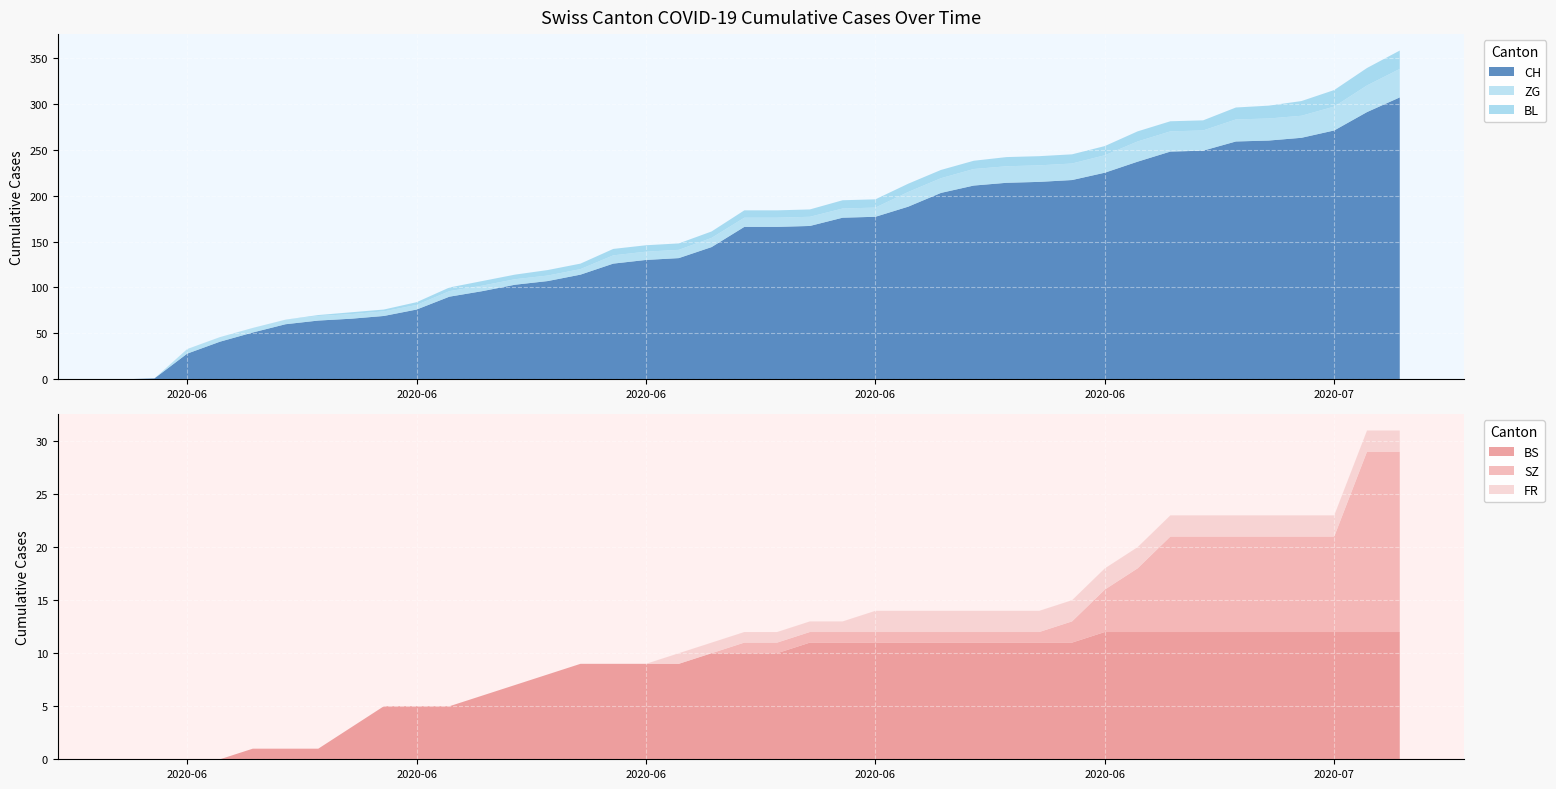

Reading right to left, transcribe all the data shown in this chart.

CH: 39=307	38=291	37=271	36=263	35=260	34=259	33=249	32=248	31=237	30=225	29=217	28=215	27=214	26=211	25=203	24=188	23=177	22=176	21=167	20=166	19=166	18=144	17=132	16=130	15=126	14=114	13=107	12=103	11=96	10=90	9=76	8=69	7=66	6=64	5=60	4=51	3=41	2=28	1=1	0=0
BS: 39=12	38=12	37=12	36=12	35=12	34=12	33=12	32=12	31=12	30=12	29=11	28=11	27=11	26=11	25=11	24=11	23=11	22=11	21=11	20=10	19=10	18=10	17=9	16=9	15=9	14=9	13=8	12=7	11=6	10=5	9=5	8=5	7=3	6=1	5=1	4=1	3=0	2=0	1=0	0=0
SZ: 39=17	38=17	37=9	36=9	35=9	34=9	33=9	32=9	31=6	30=4	29=2	28=1	27=1	26=1	25=1	24=1	23=1	22=1	21=1	20=1	19=1	18=0	17=0	16=0	15=0	14=0	13=0	12=0	11=0	10=0	9=0	8=0	7=0	6=0	5=0	4=0	3=0	2=0	1=0	0=0
BL: 39=20	38=19	37=18	36=16	35=14	34=13	33=11	32=11	31=11	30=10	29=10	28=10	27=10	26=9	25=9	24=9	23=9	22=9	21=8	20=8	19=8	18=7	17=7	16=7	15=7	14=6	13=6	12=5	11=5	10=4	9=3	8=2	7=2	6=1	5=0	4=0	3=0	2=0	1=0	0=0
ZG: 39=31	38=29	37=26	36=24	35=24	34=24	33=22	32=22	31=22	30=19	29=18	28=18	27=18	26=18	25=16	24=16	23=10	22=10	21=10	20=10	19=10	18=10	17=9	16=9	15=9	14=6	13=6	12=6	11=6	10=6	9=5	8=5	7=5	6=5	5=5	4=5	3=5	2=5	1=0	0=0
FR: 39=2	38=2	37=2	36=2	35=2	34=2	33=2	32=2	31=2	30=2	29=2	28=2	27=2	26=2	25=2	24=2	23=2	22=1	21=1	20=1	19=1	18=1	17=1	16=0	15=0	14=0	13=0	12=0	11=0	10=0	9=0	8=0	7=0	6=0	5=0	4=0	3=0	2=0	1=0	0=0